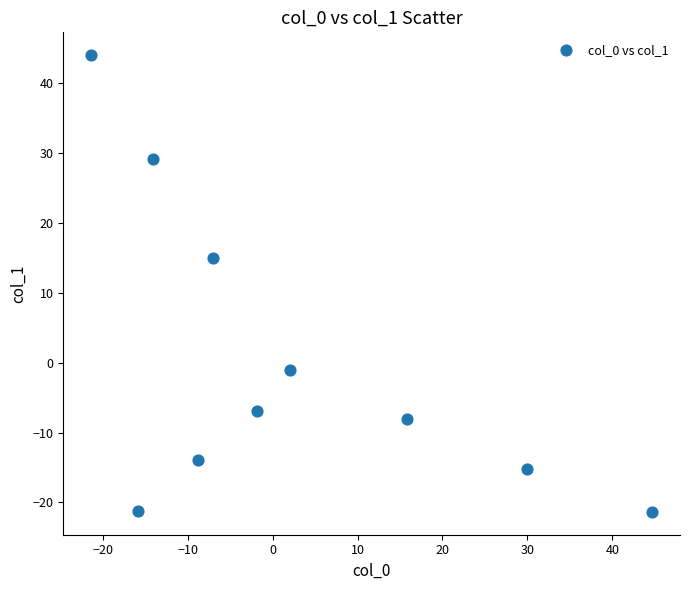

What Y value in the scatter plot is closest to 11?

15.0